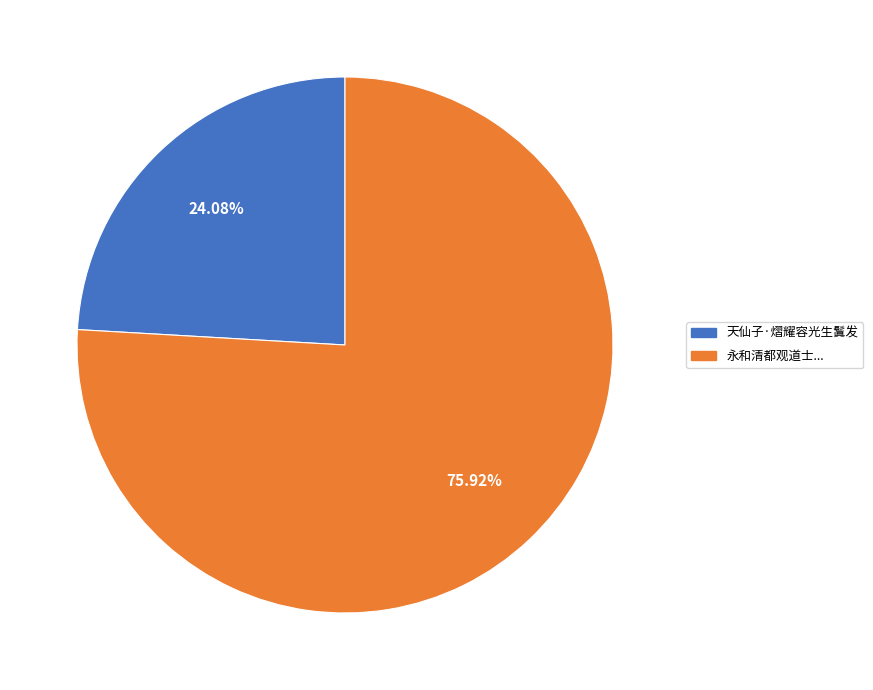

To the nearest percent, what is the combined percentage of 天仙子·熠耀容光生鬒发 and 永和清都观道士，童颜鬒发，问其年，生于丙子，盖与予同，求此诗?

100%